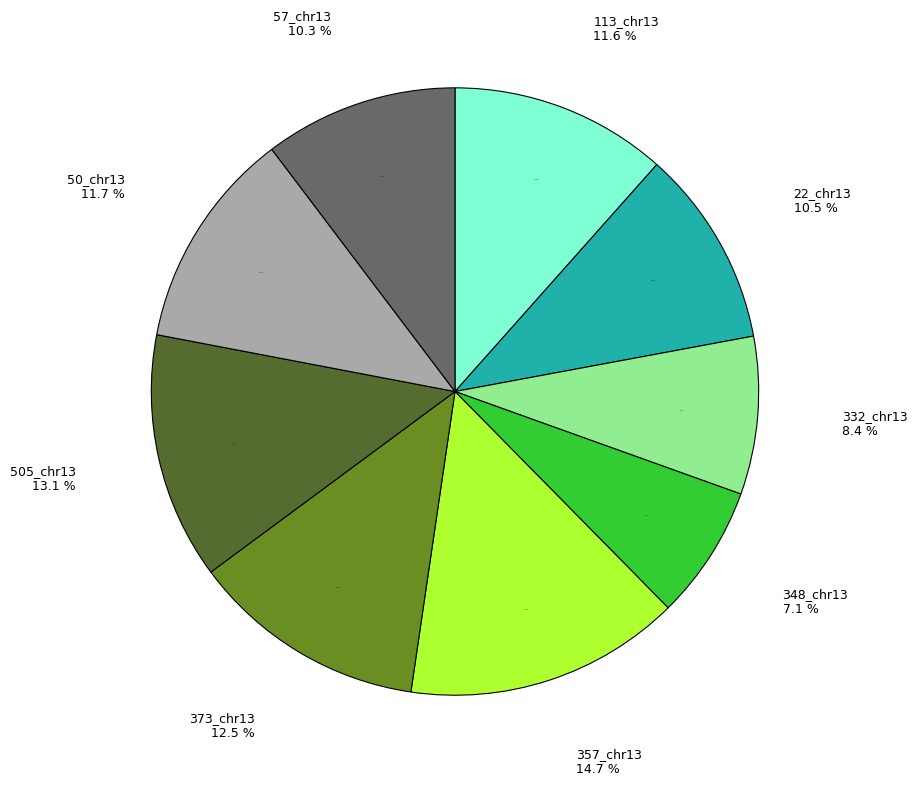

What percentage is the 348_chr13 slice, to the nearest percent?

7%